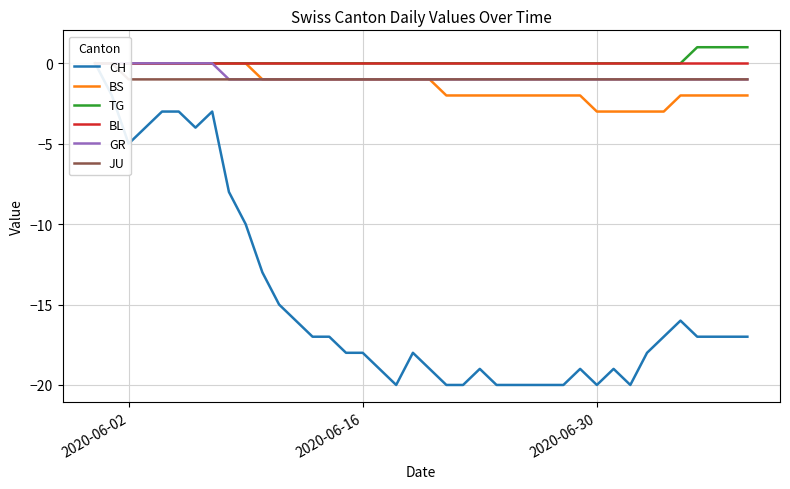

True or false: JU and BS intersect in this chart.

False